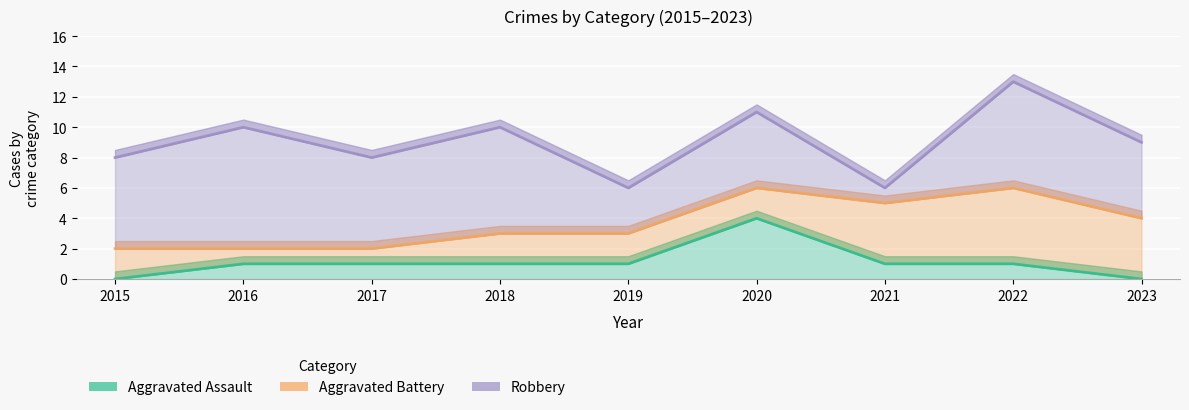

What is the spread (max minus min) of values at 2020?

3